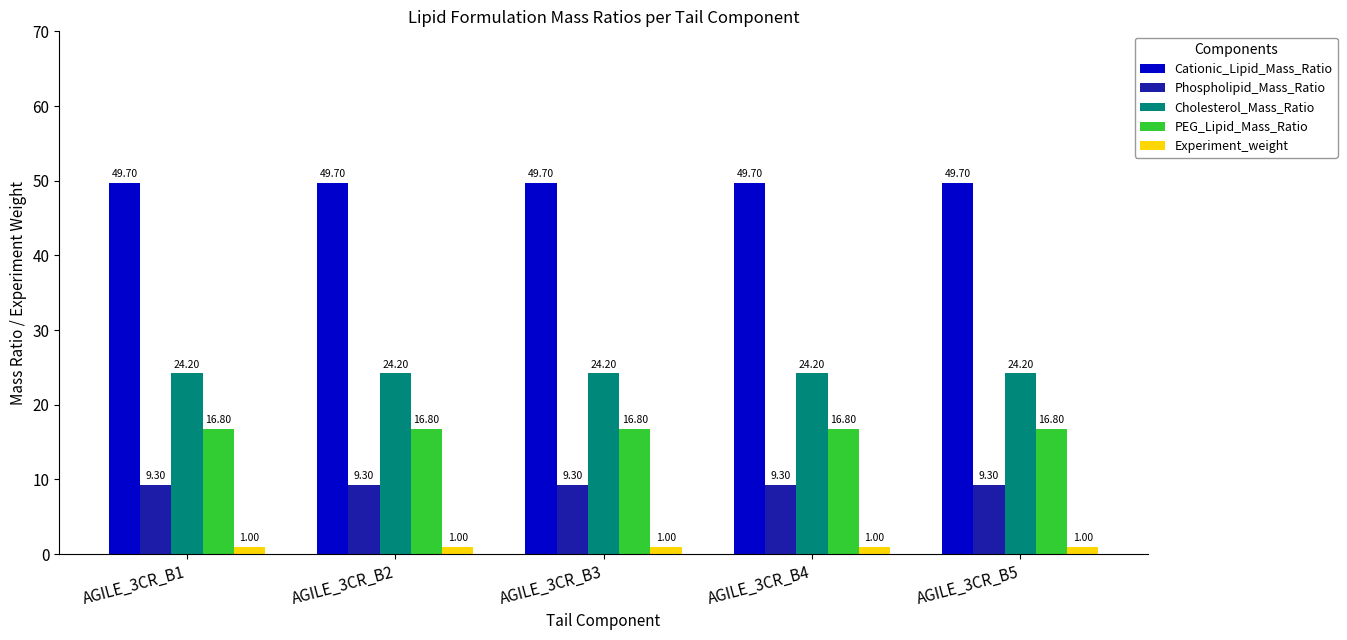

Is the value of Phospholipid_Mass_Ratio at AGILE_3CR_B2 greater than the value of Cholesterol_Mass_Ratio at AGILE_3CR_B3?

No